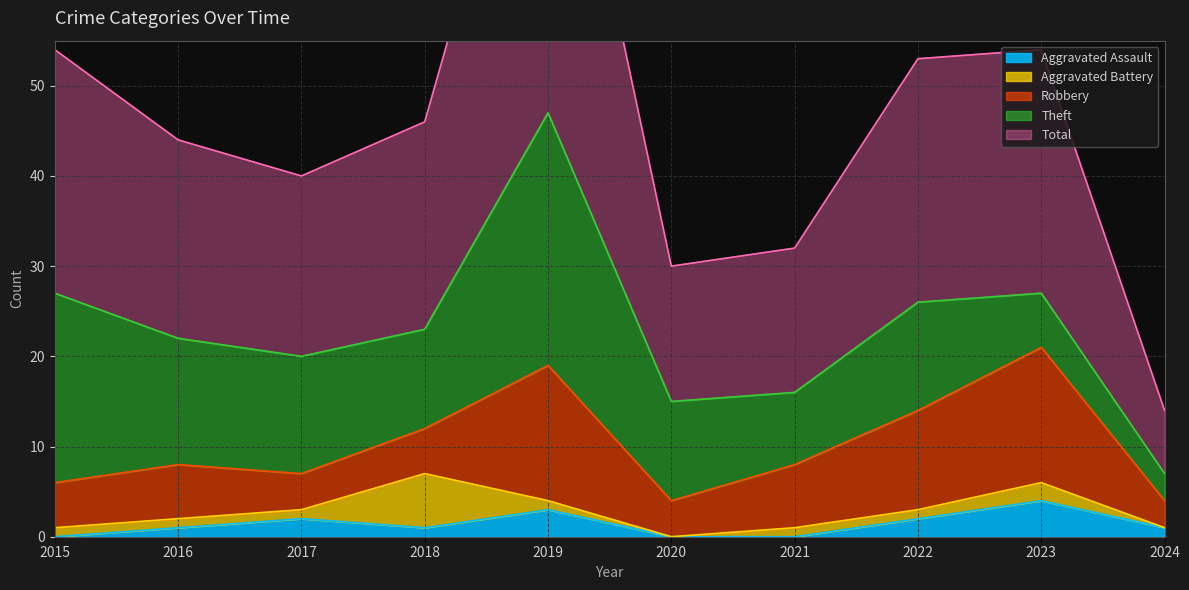

Reading left to right, what are all the values shown in this chart?

Aggravated Assault: 0	1	2	1	3	0	0	2	4	1
Aggravated Battery: 1	1	1	6	1	0	1	1	2	0
Robbery: 5	6	4	5	15	4	7	11	15	3
Theft: 21	14	13	11	28	11	8	12	6	3
Total: 27	22	20	23	47	15	16	27	27	7